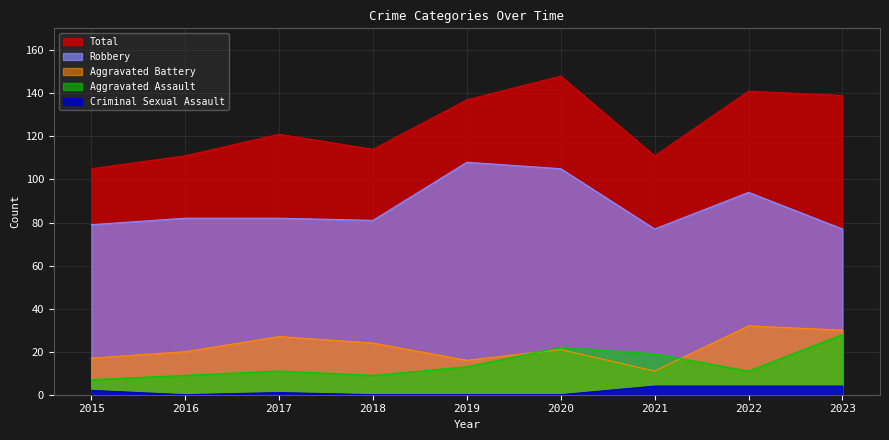

Where is the first local maximum for Robbery?

2019